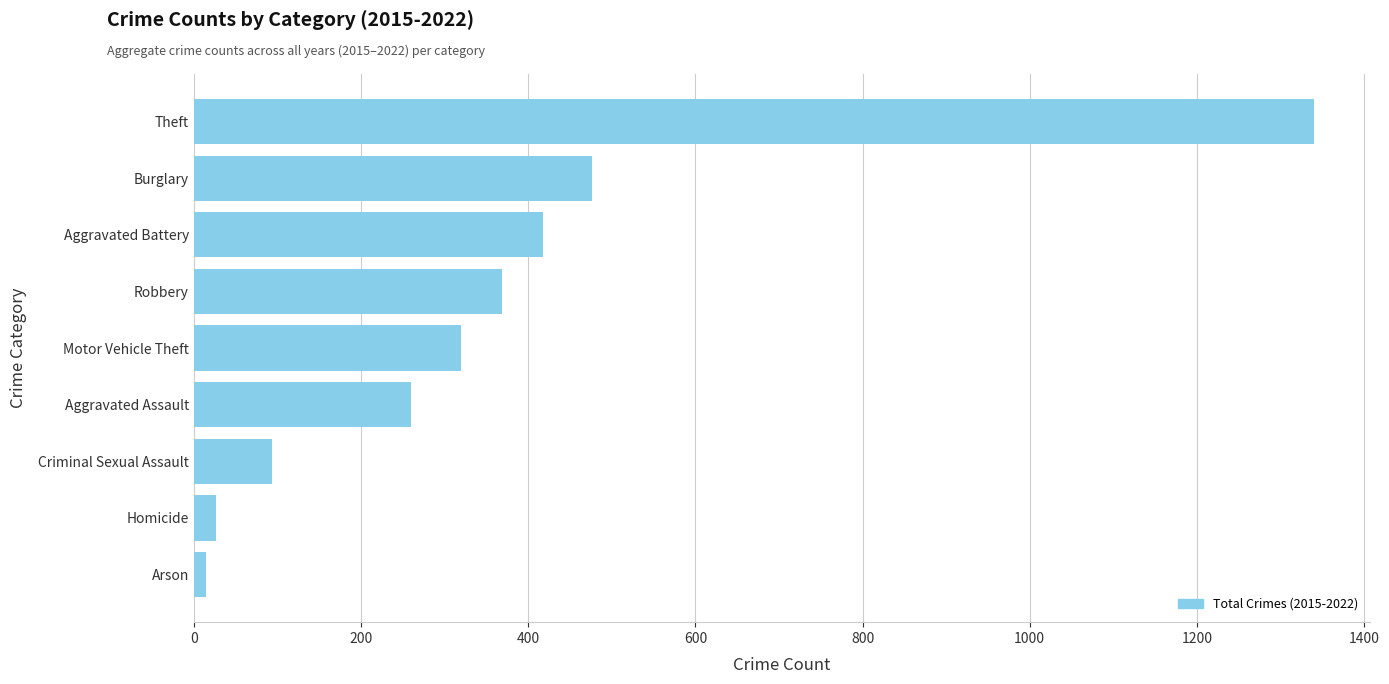

The value at Motor Vehicle Theft is 207. True or false?

False